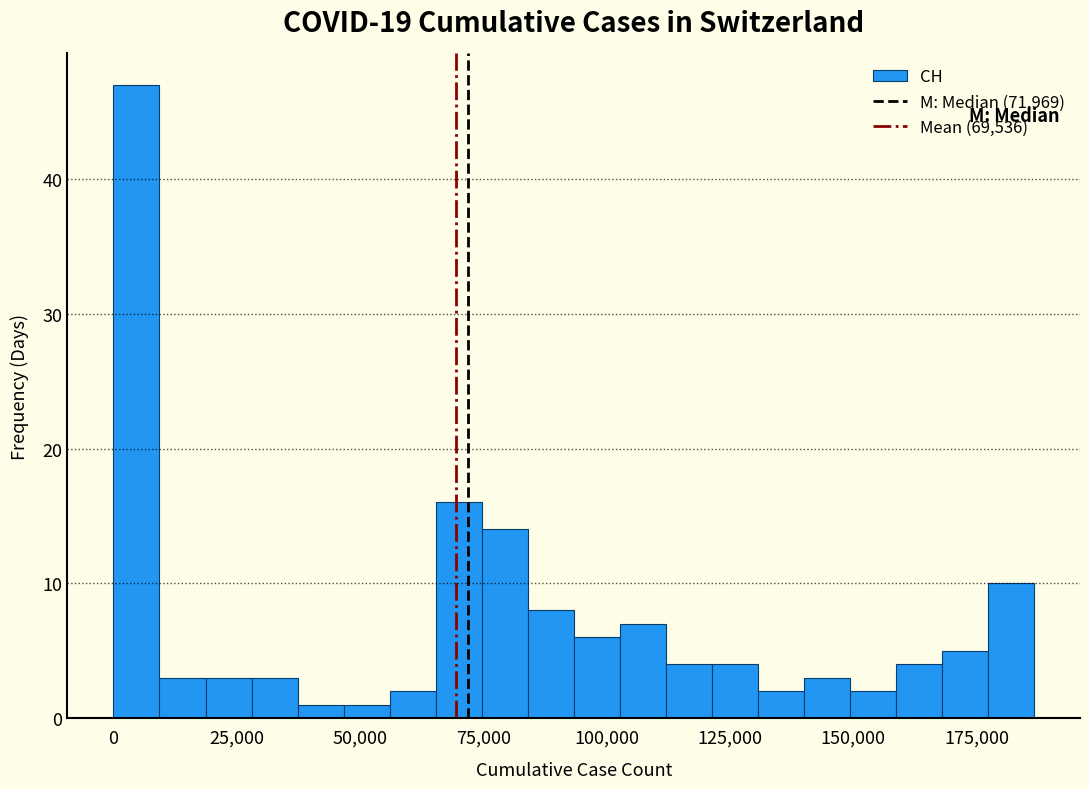

Read against the x-axis, roughly where is the centre of the tallest bar?

5000